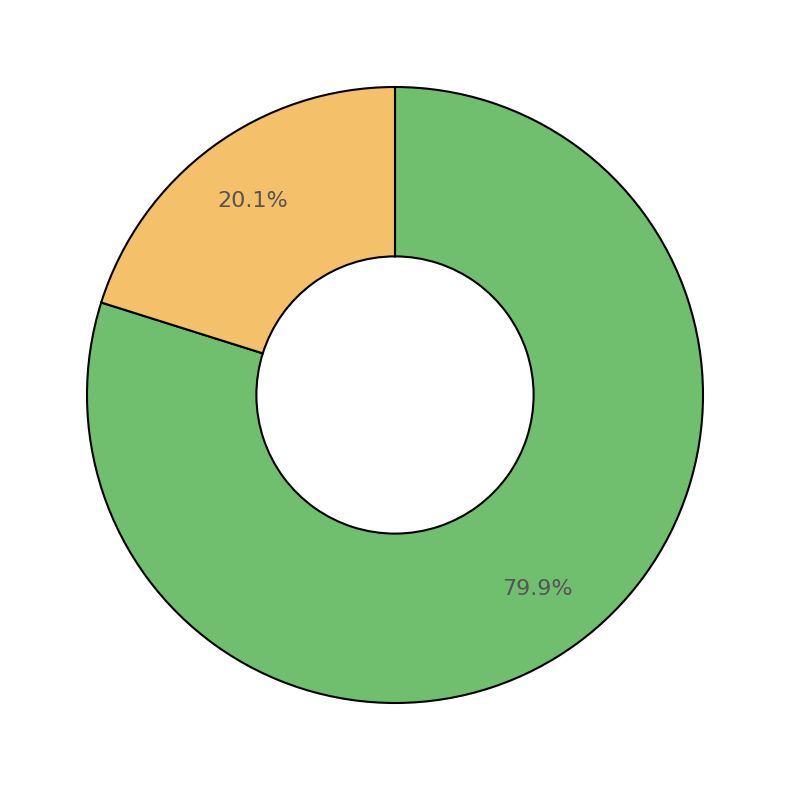

Is there a majority slice in this chart?

Yes